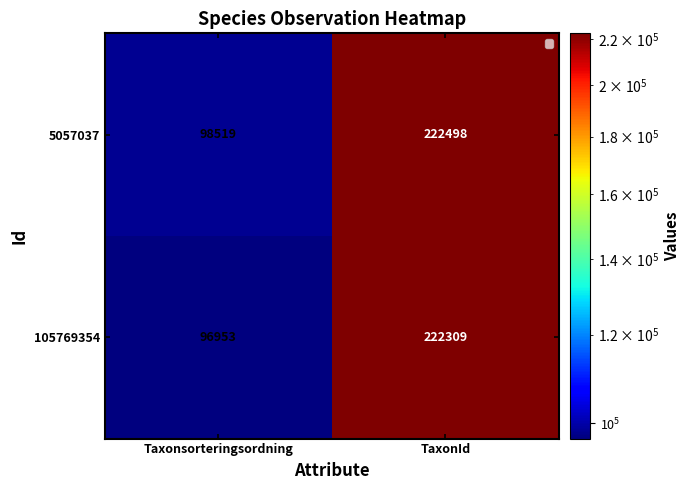

Is it true that 105769354 equals 341319 at TaxonId?

False